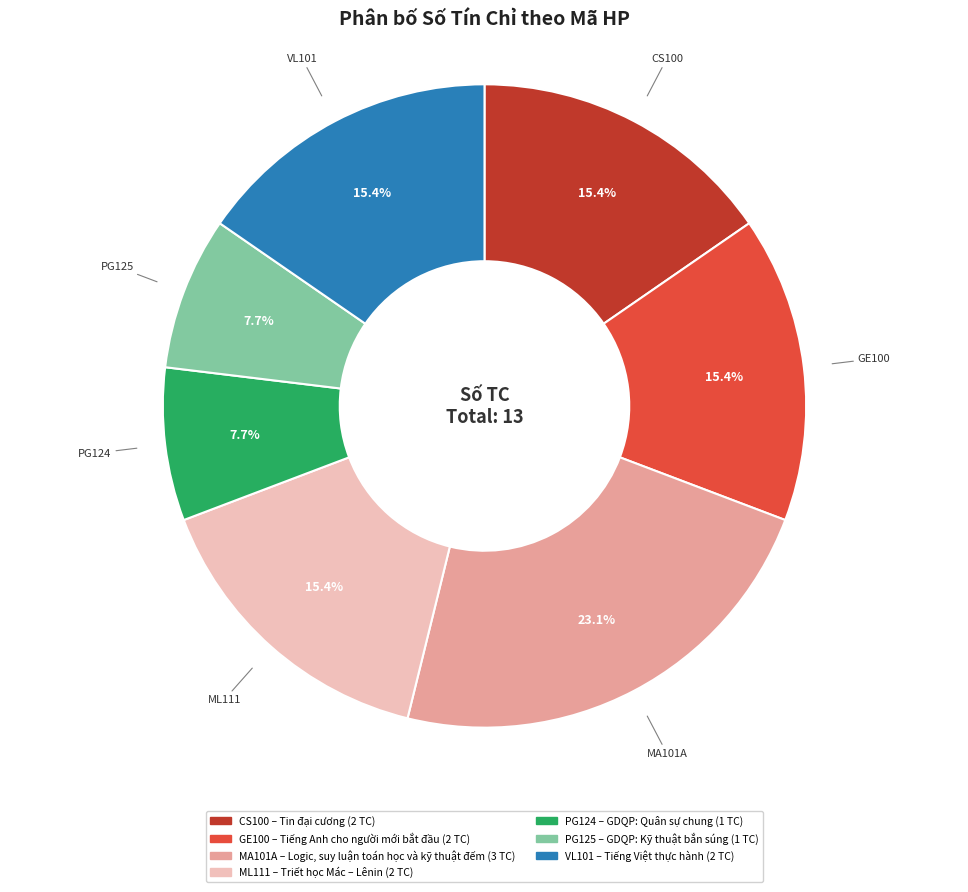

Is CS100 the majority of the pie?

No